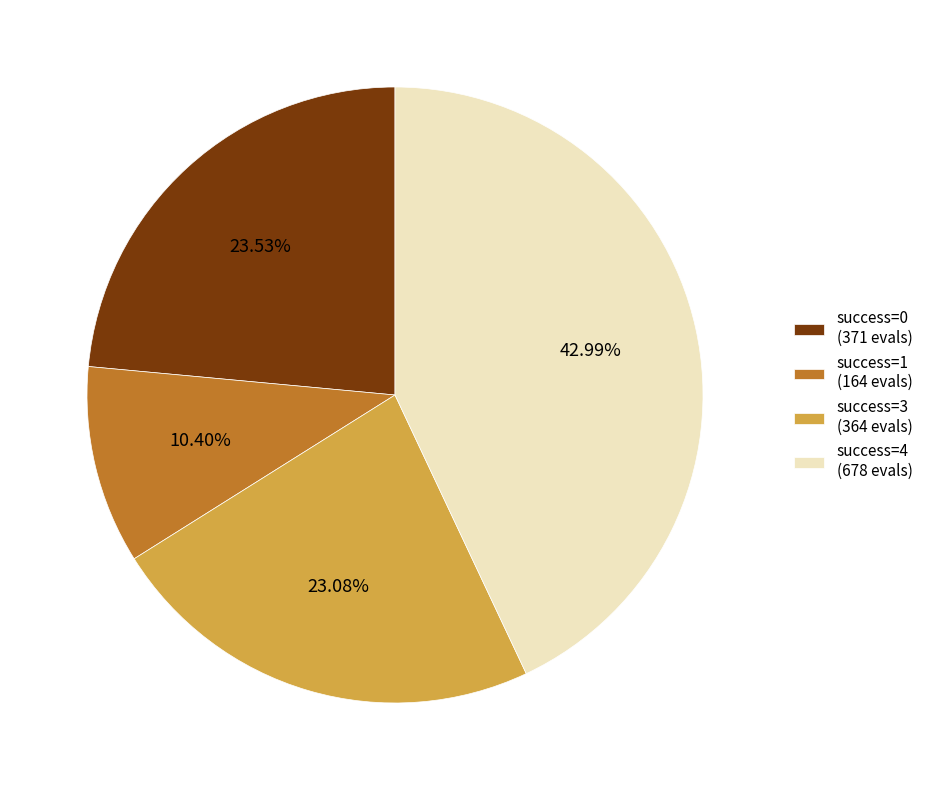

Approximately how many times larger is the value at success=3 (364 evals) compared to success=4 (678 evals)?

0.5